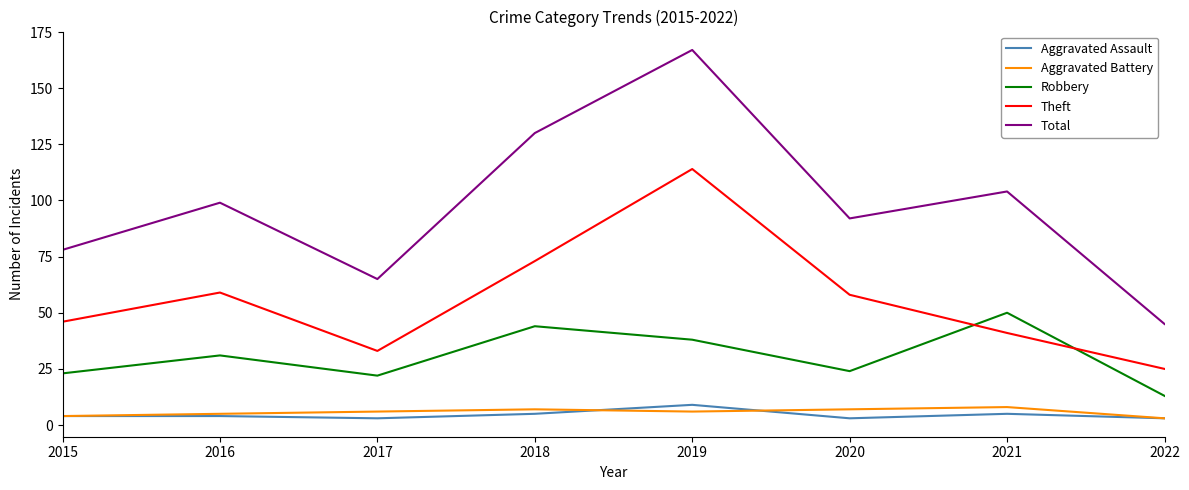

What is the average value of the Theft series?

56